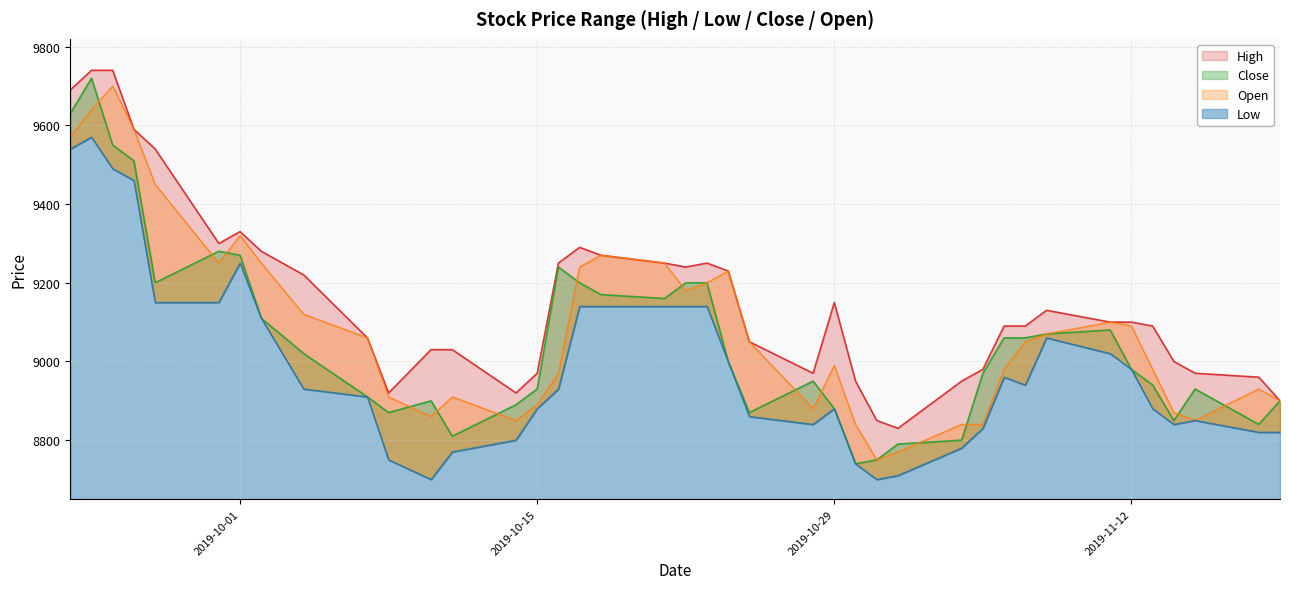

What is the smallest value displayed?

8700